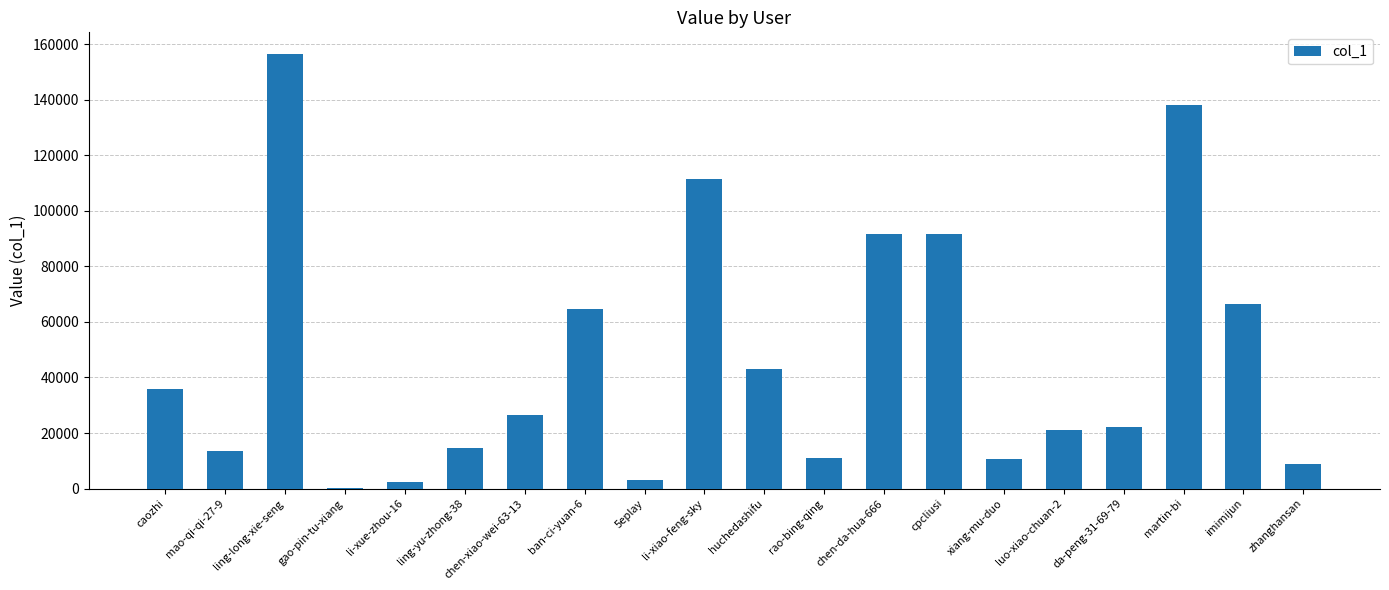

What is the maximum value shown in the chart?

156387